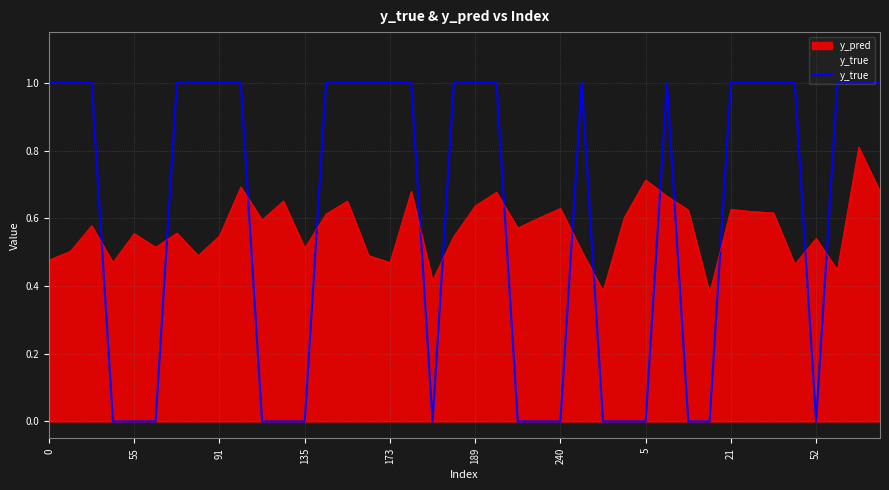

What is the difference between the maximum and minimum values?

1